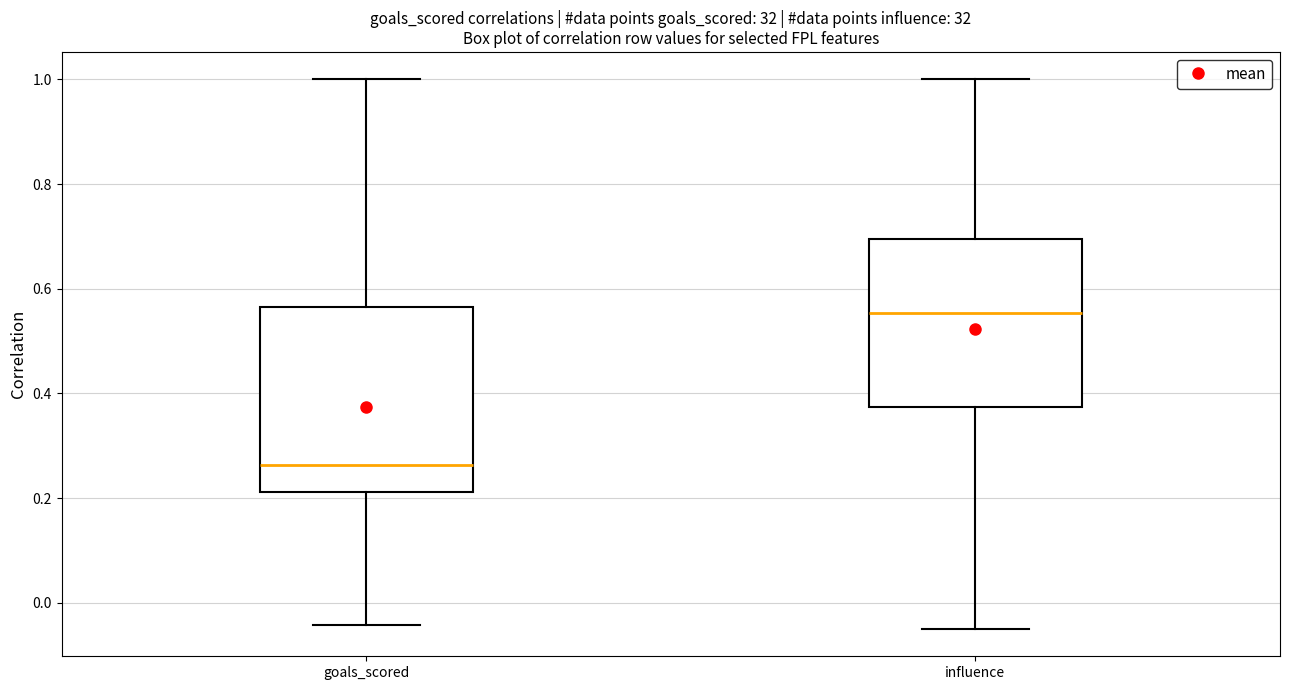

Reading left to right, transcribe this box plot: for each box, give where its median line is, the range the box spans, and where its two whiskers end, as read against the y-axis. The values are not printed on the chart, so give them approximately, as read against the axis.

goals_scored: median 0.26, box 0.22 to 0.56, whiskers -0.04 to 1.00
influence: median 0.56, box 0.38 to 0.70, whiskers -0.04 to 1.00